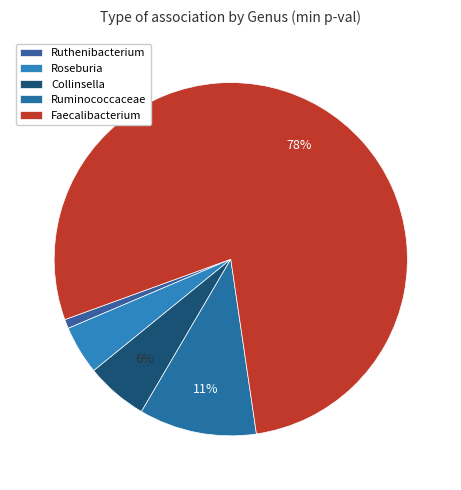

How many segments does this pie chart have?

5